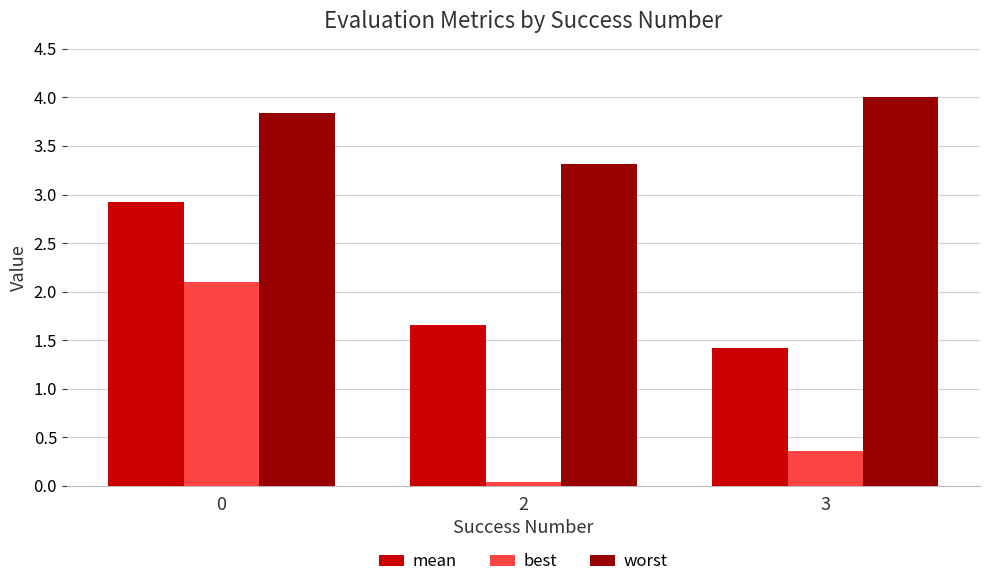

Which series has the largest range (max minus min)?

best